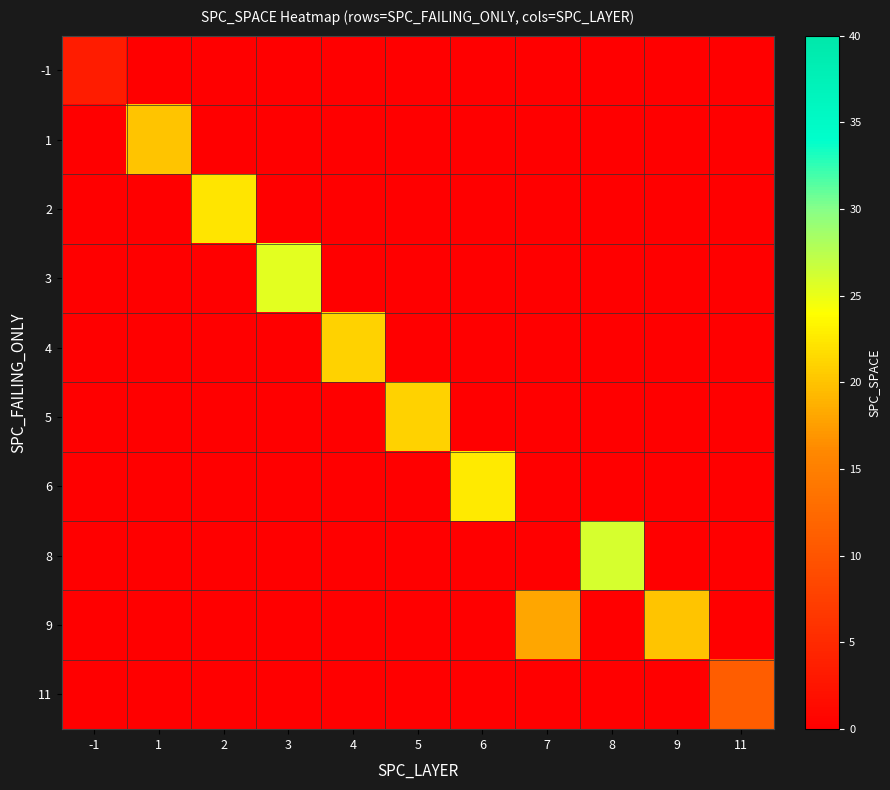

What is the total value across all series at 6?

22.5